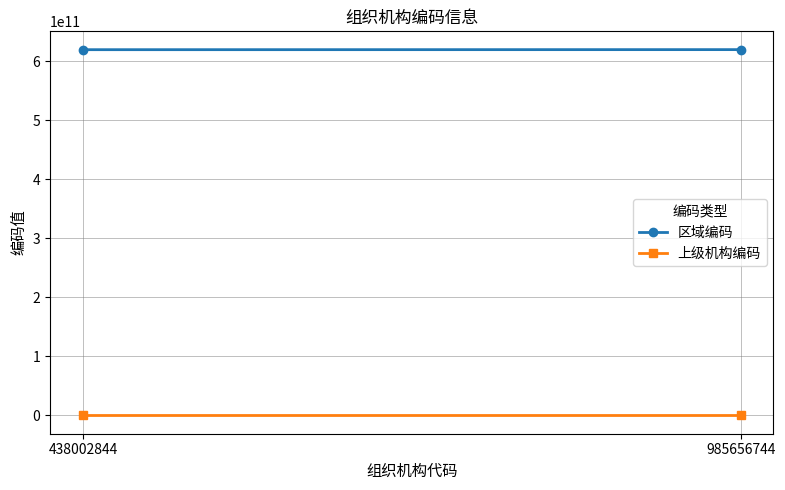

What is the sum of the 上级机构编码 values at 438002844 and 985656744?

2002